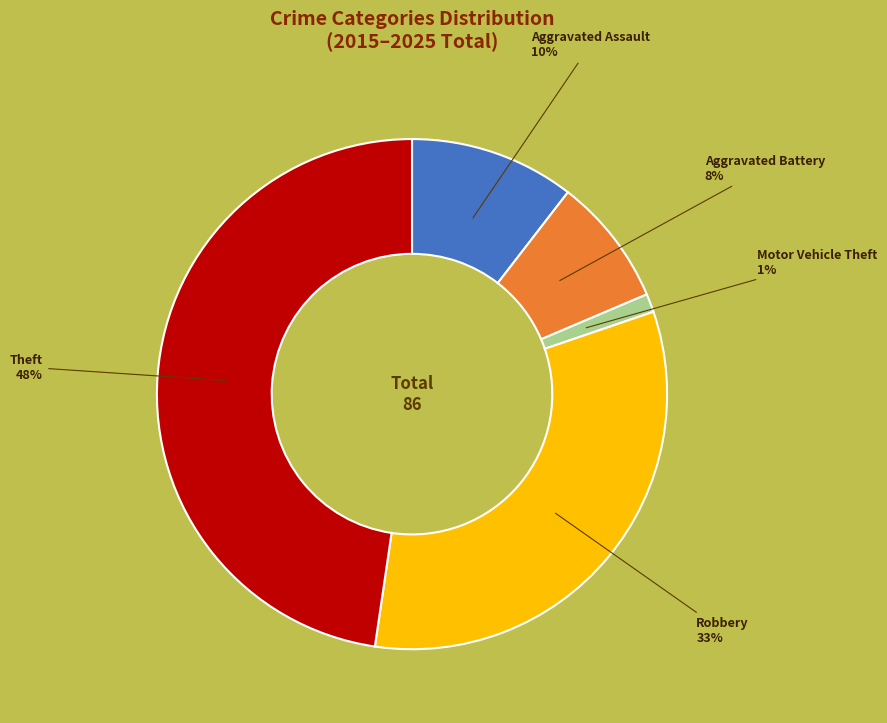

Is there a majority slice in this chart?

No